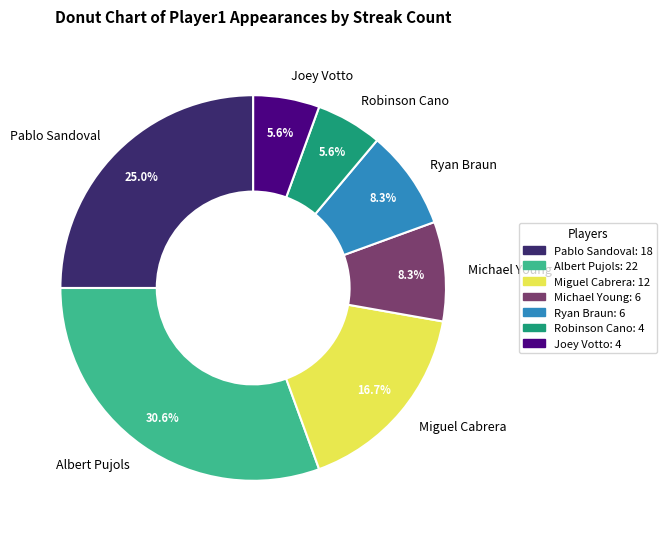

Does Miguel Cabrera account for over 50% of the chart?

No